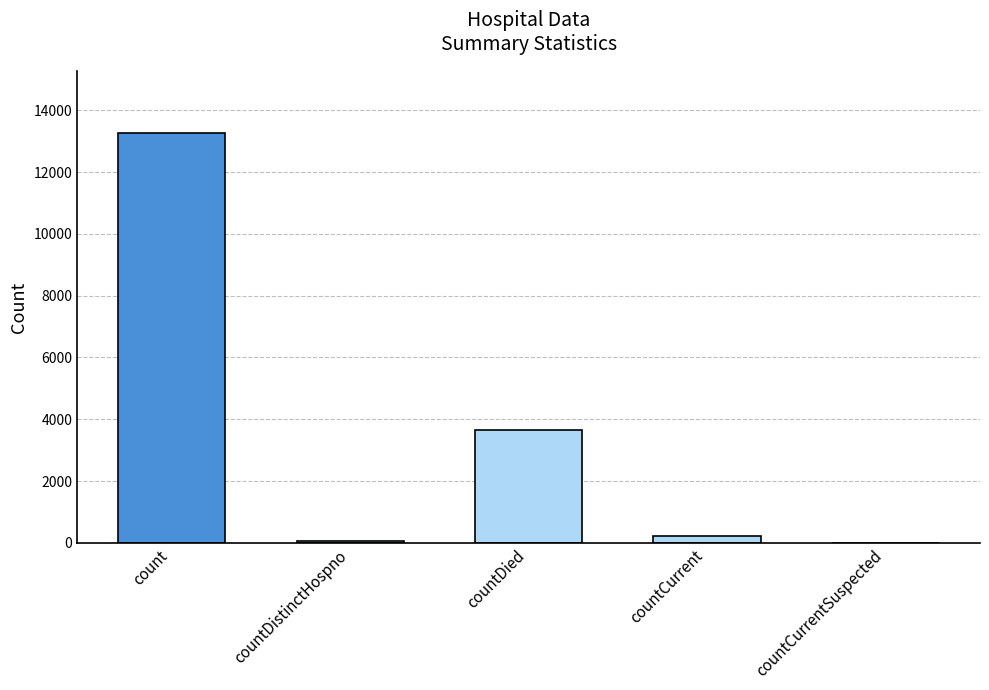

Approximately how many times larger is the value at count compared to countCurrent?

63.2